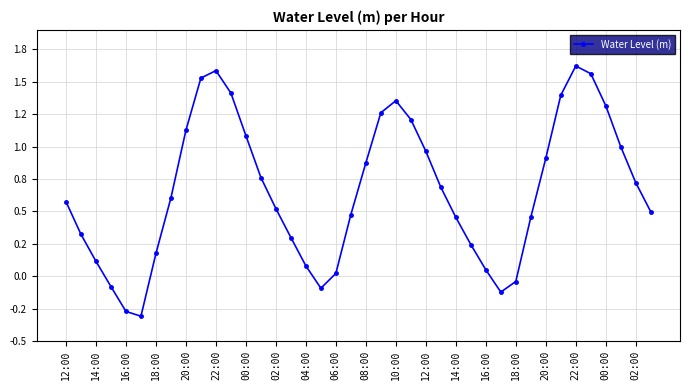

What is the minimum value shown in the chart?

-0.3